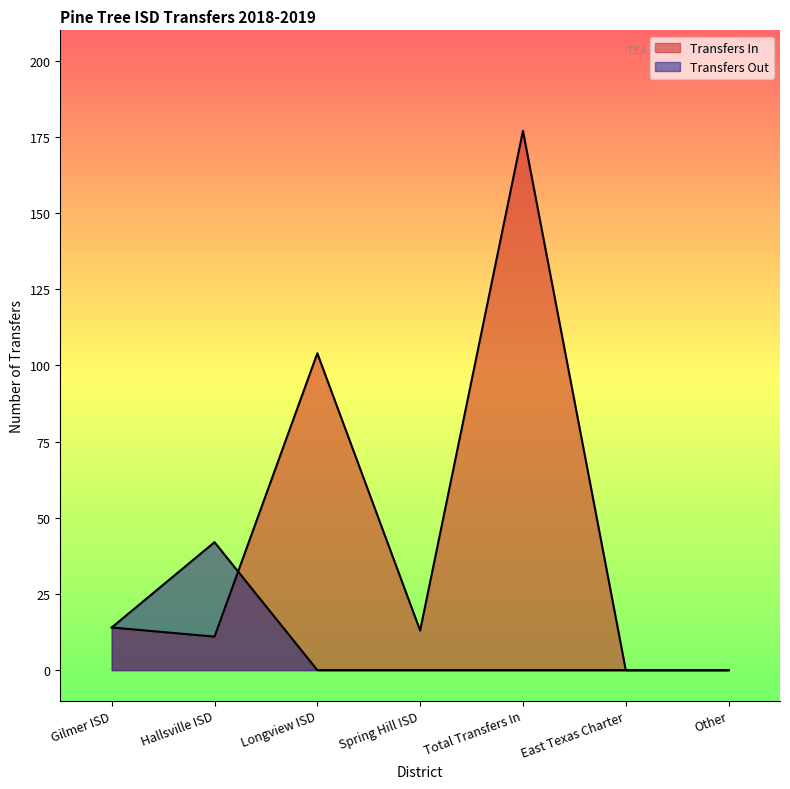

How many values in the Transfers In series are below 13?

3